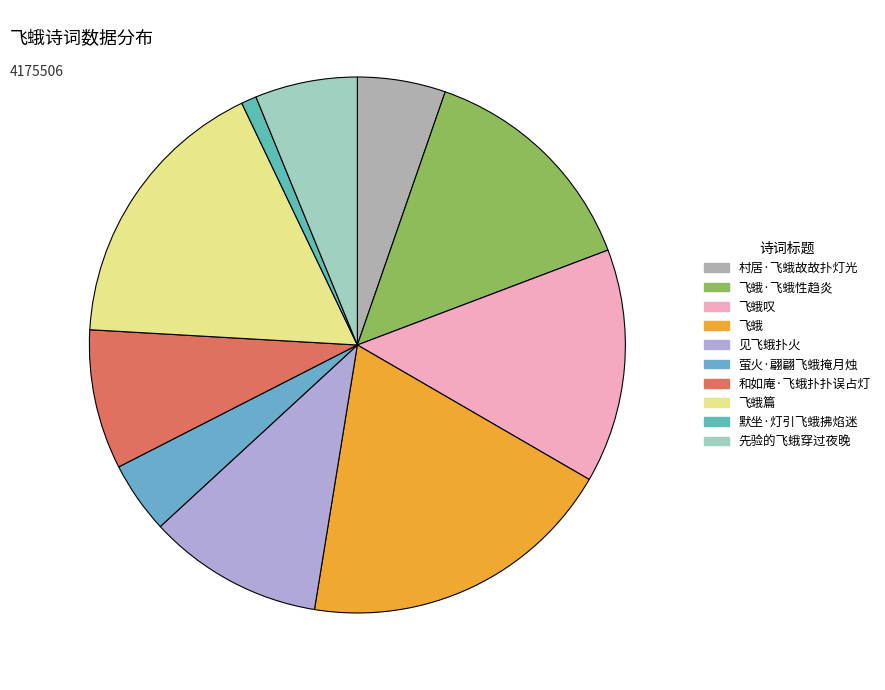

How many segments does this pie chart have?

10